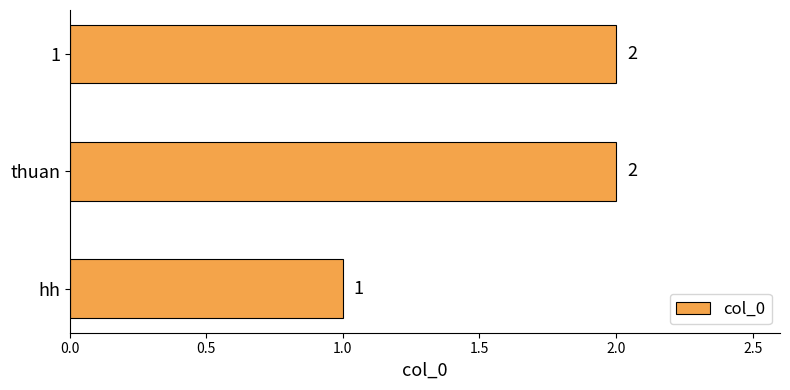

Approximately how many times larger is the value at thuan compared to 1?

1.0